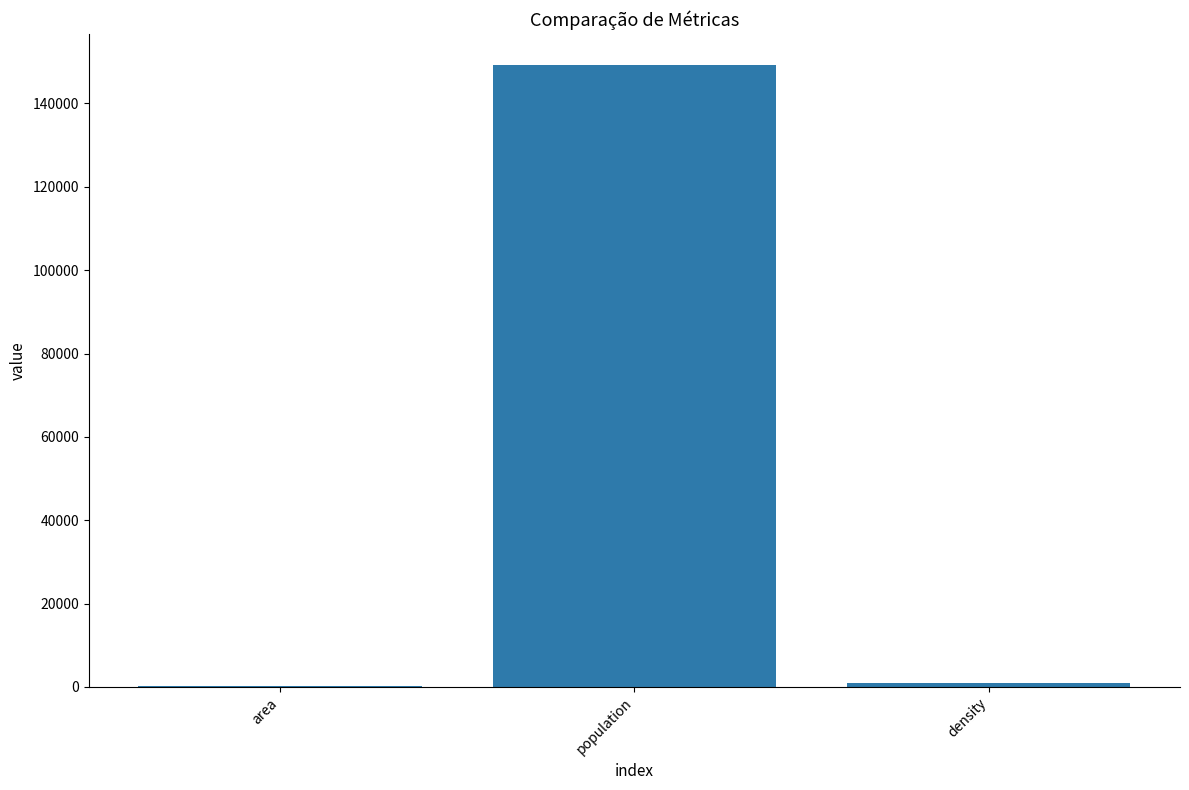

What is the sum of all values?

150292.0